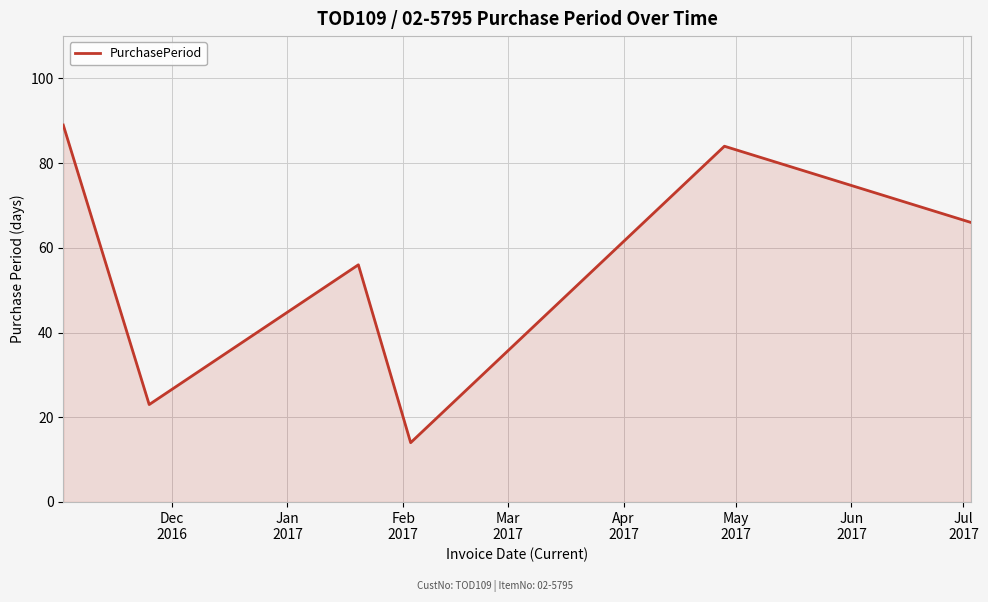

Does the chart have visible grid lines?

Yes